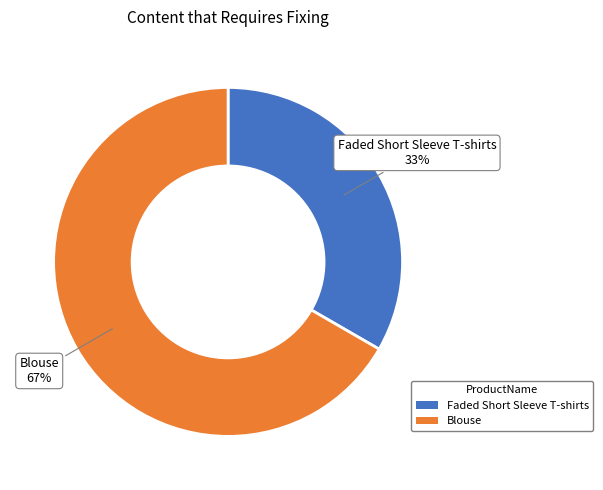

How many slices are in this pie chart?

2